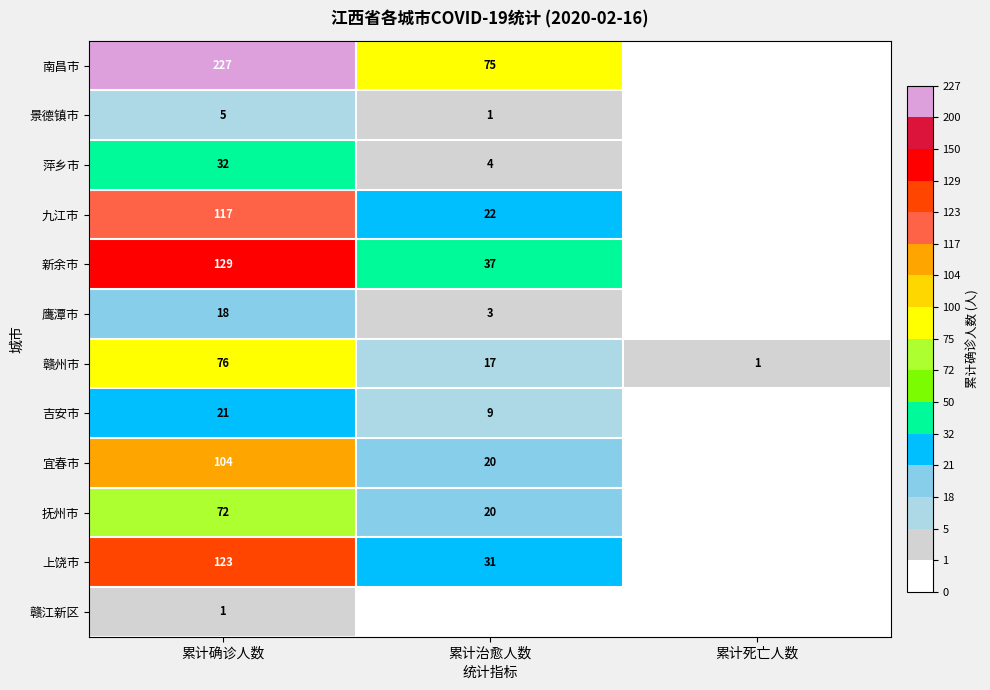

Where does the 赣州市 series first go above 17?

累计确诊人数